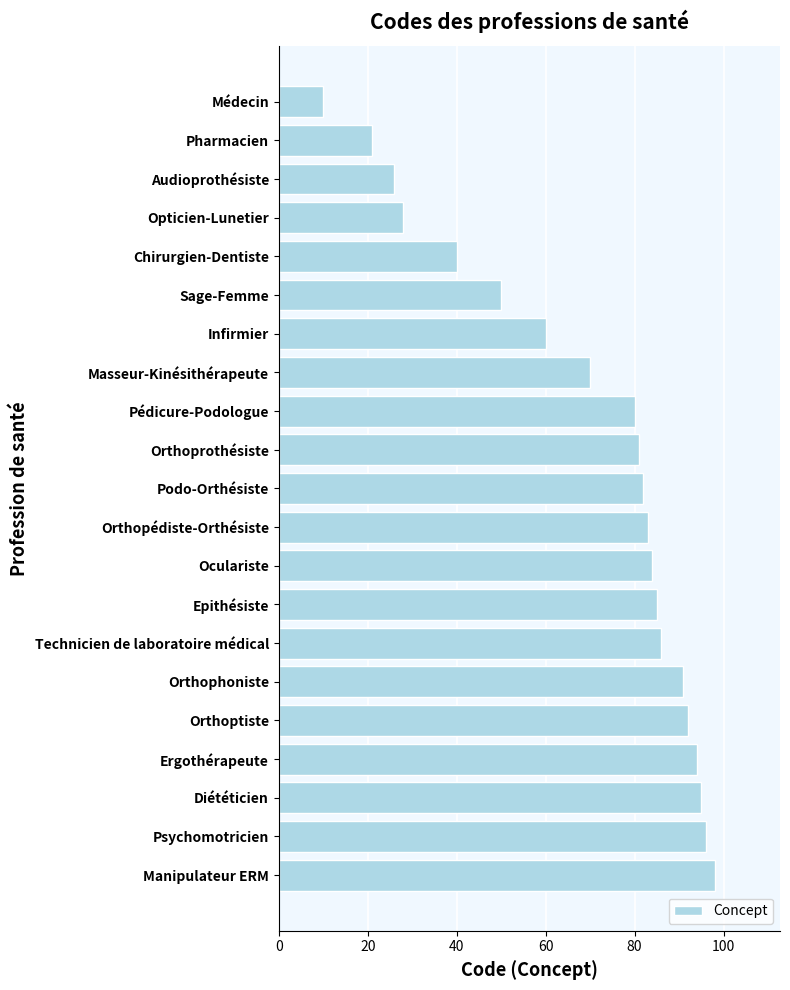

How many categories are shown in the chart?

21